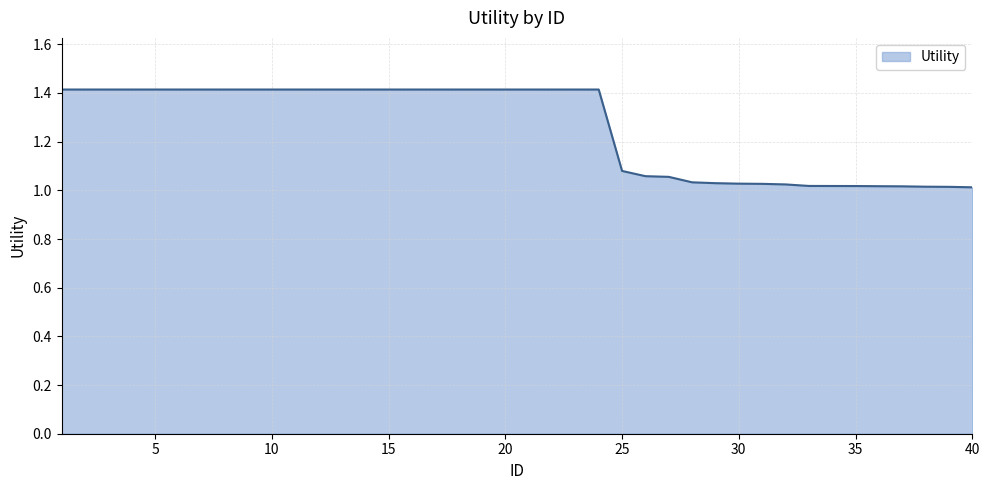

What is the maximum value shown in the chart?

1.4